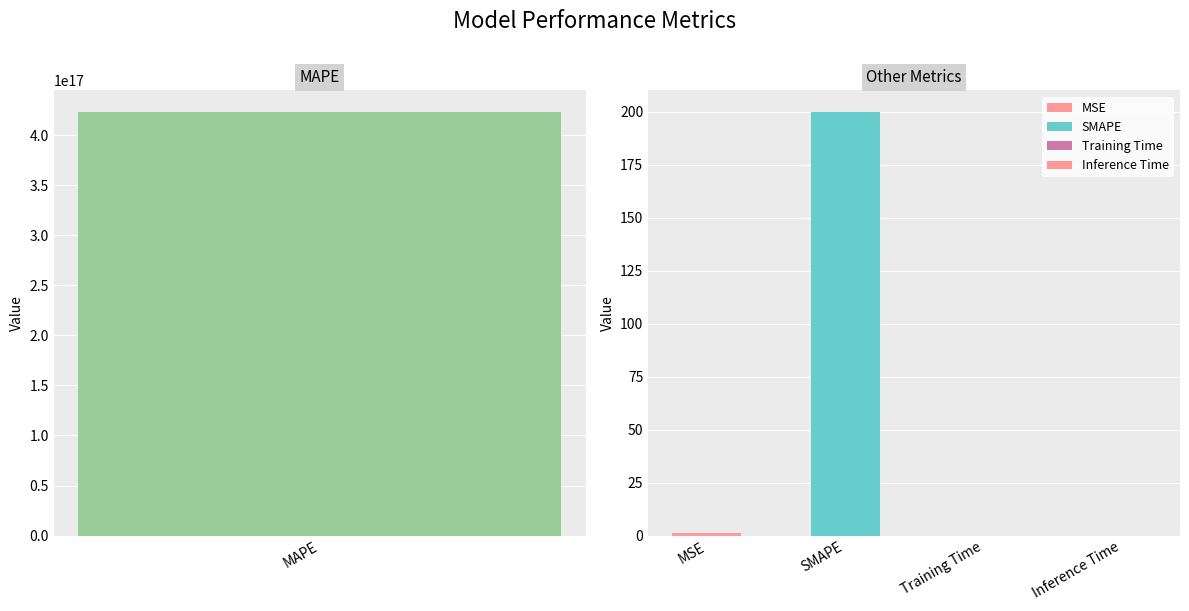

The chart shows a value of 0.0 at Training Time. True or false?

False